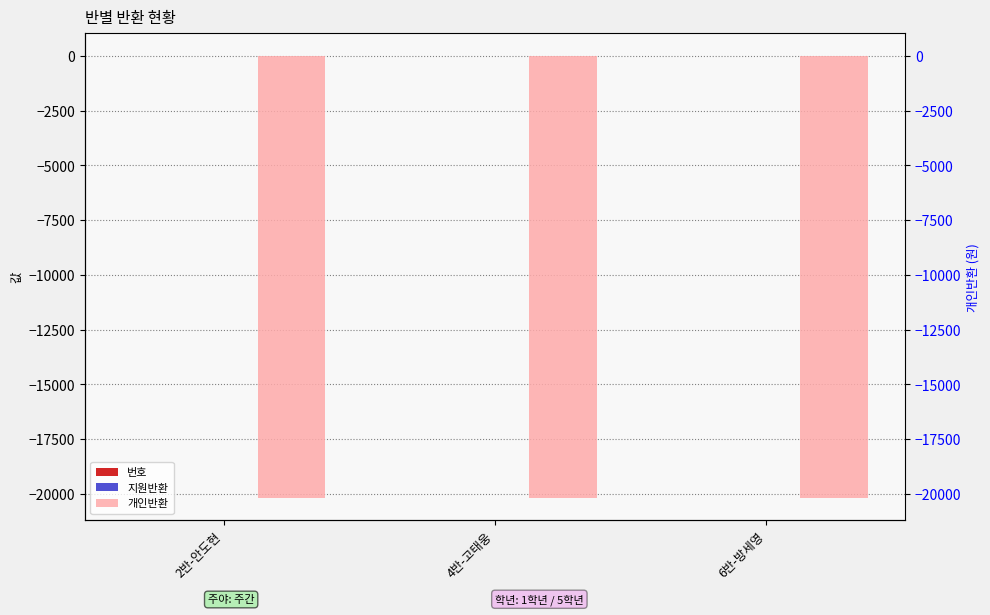

Reading right to left, transcribe all the data shown in this chart.

번호: 6반-방세영=8	4반-고태웅=2	2반-안도현=12
지원반환: 6반-방세영=0	4반-고태웅=0	2반-안도현=0
개인반환: 6반-방세영=-20170	4반-고태웅=-20170	2반-안도현=-20170